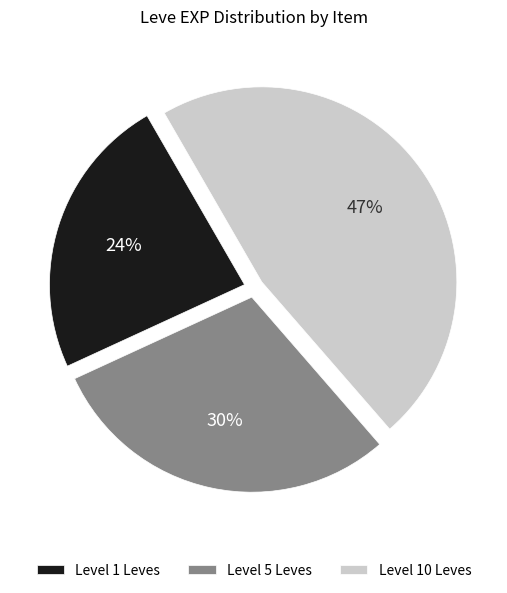

Does any single category account for the majority?

No